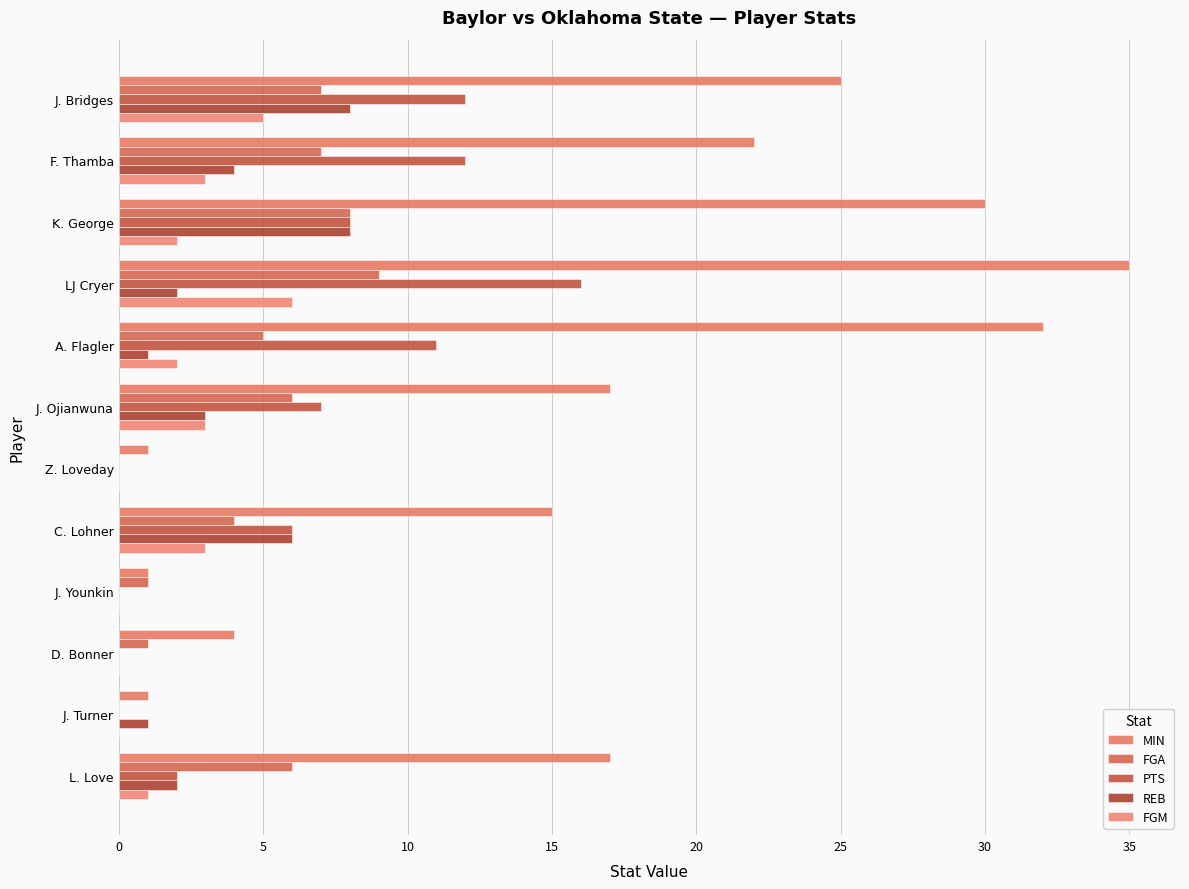

How many data points does each series have?

12